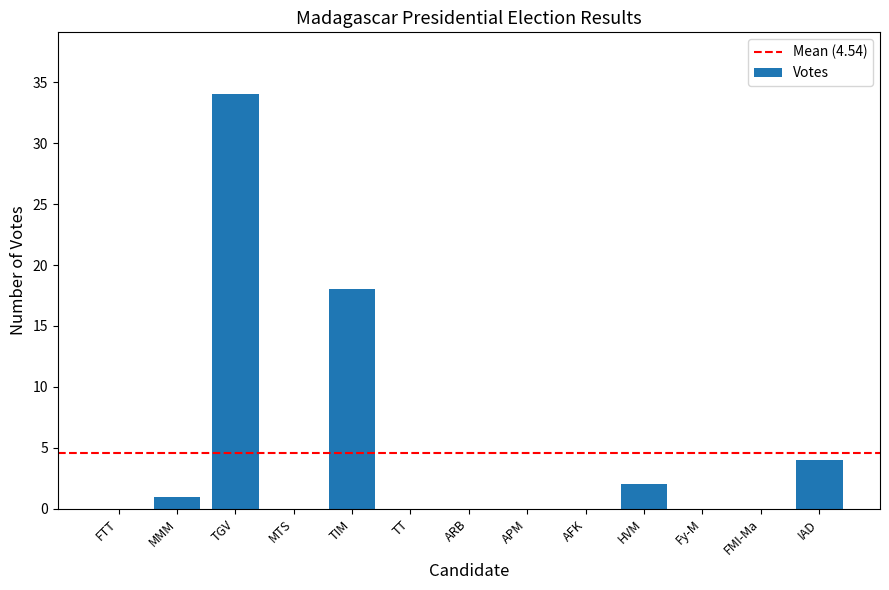

At which category does the chart reach its peak across all series?

TGV